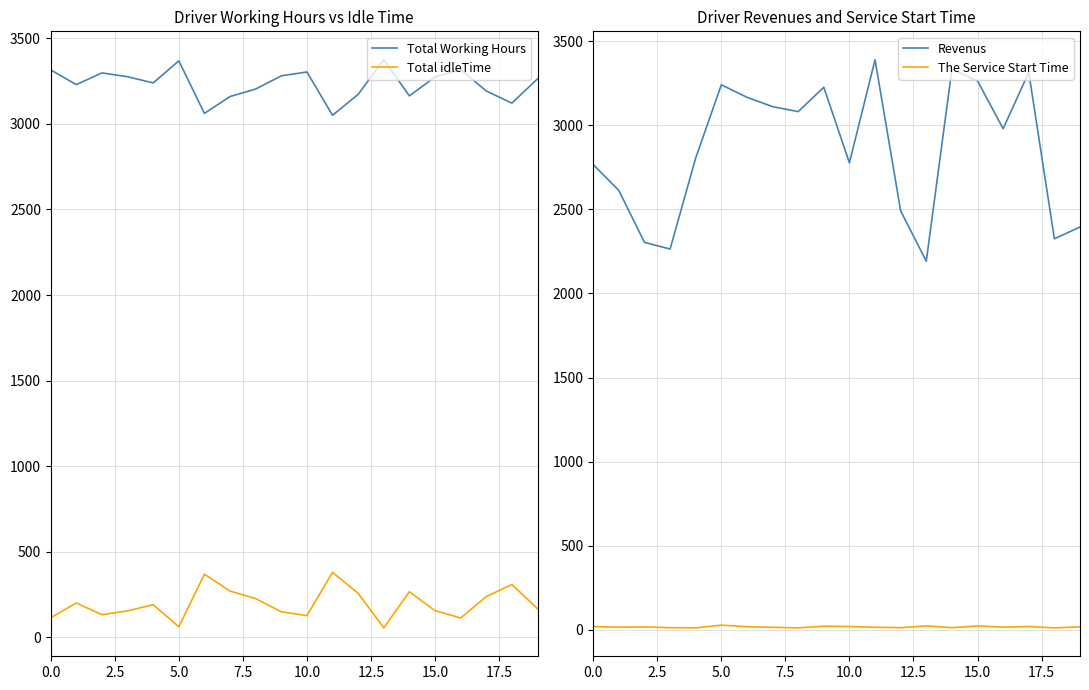

True or false: Revenus and Total idleTime intersect in this chart.

False